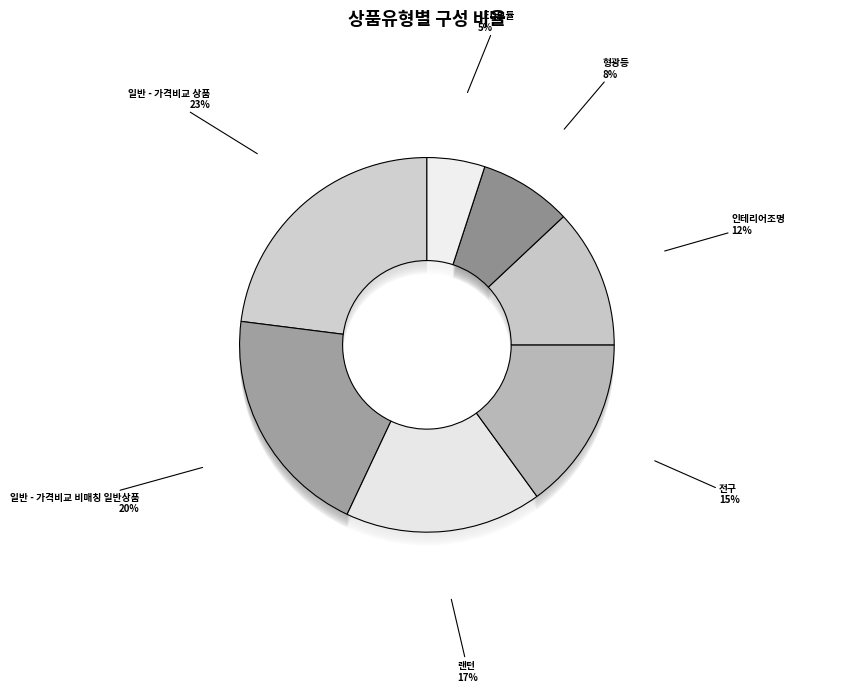

How many slices are in this pie chart?

7